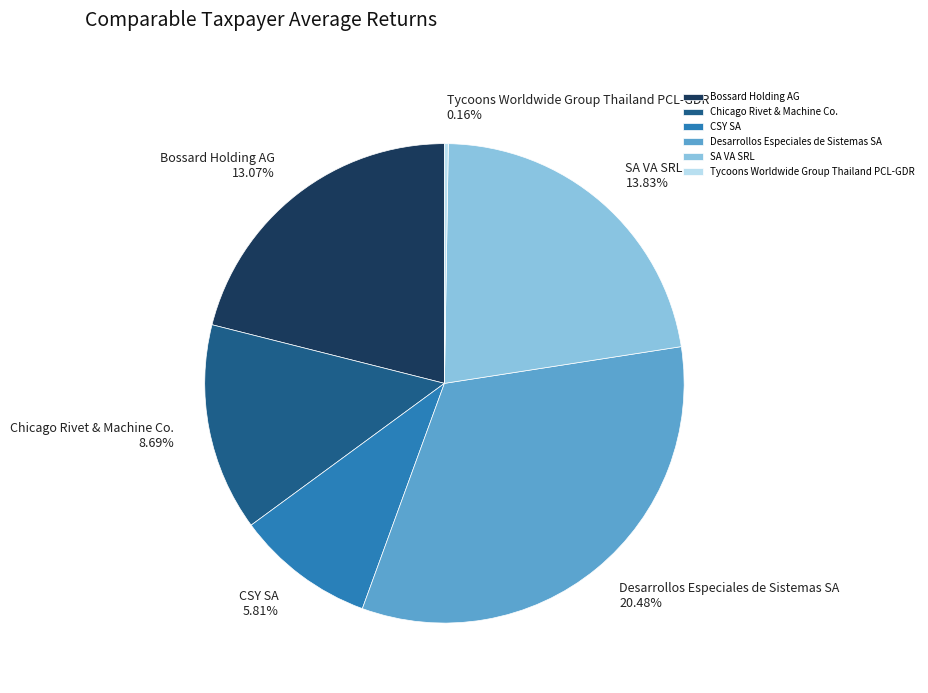

True or false: Bossard Holding AG accounts for 28% of the total.

False